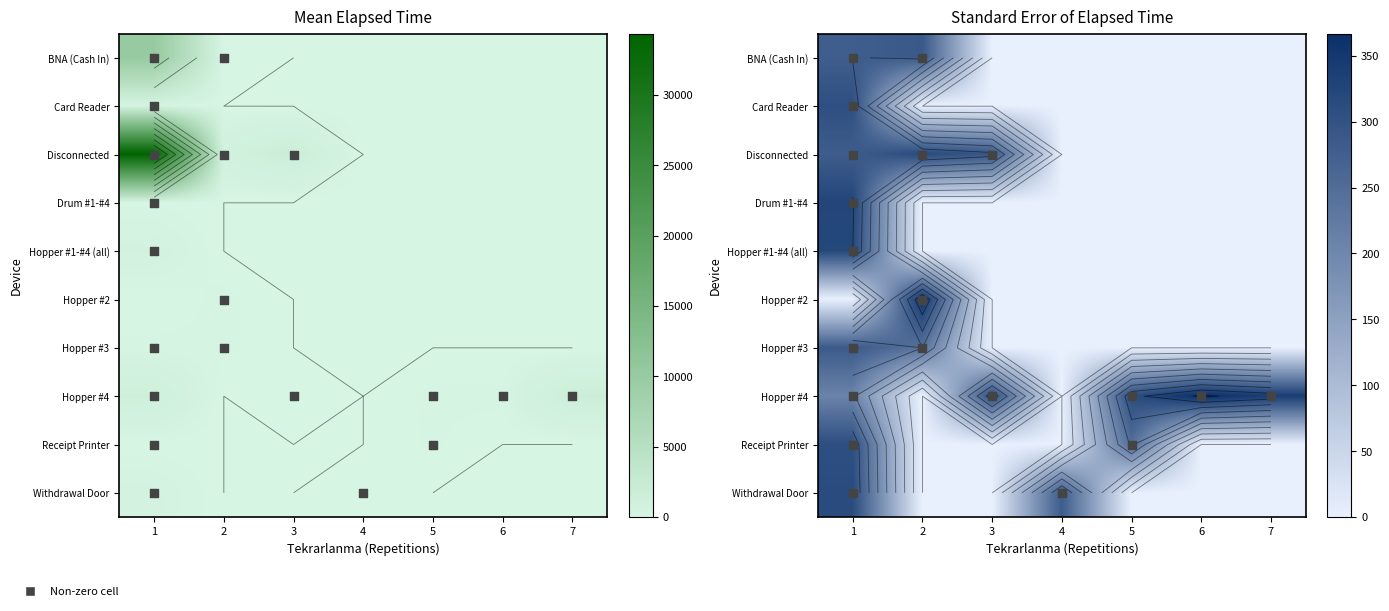

Is it true that Hopper #1-#4 (all) equals 0.0 at 7?

True